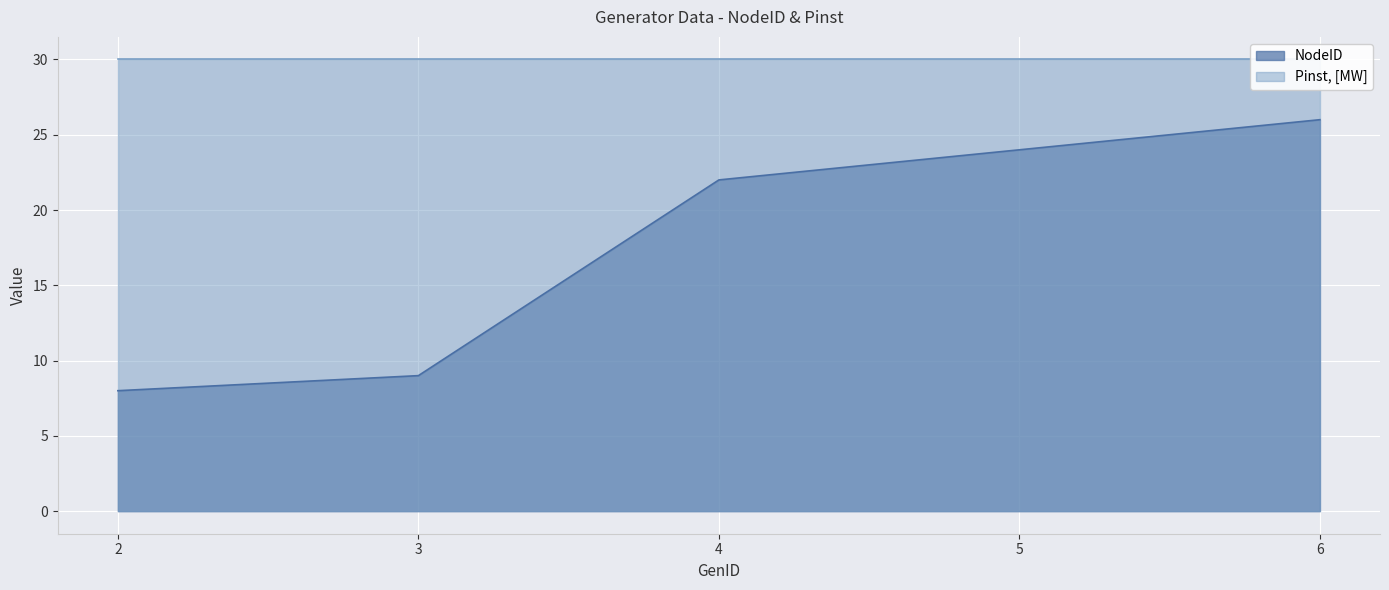

Which label corresponds to the largest value in the chart?

6